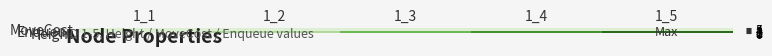

What is the difference between the highest and lowest values at 1_2?

1